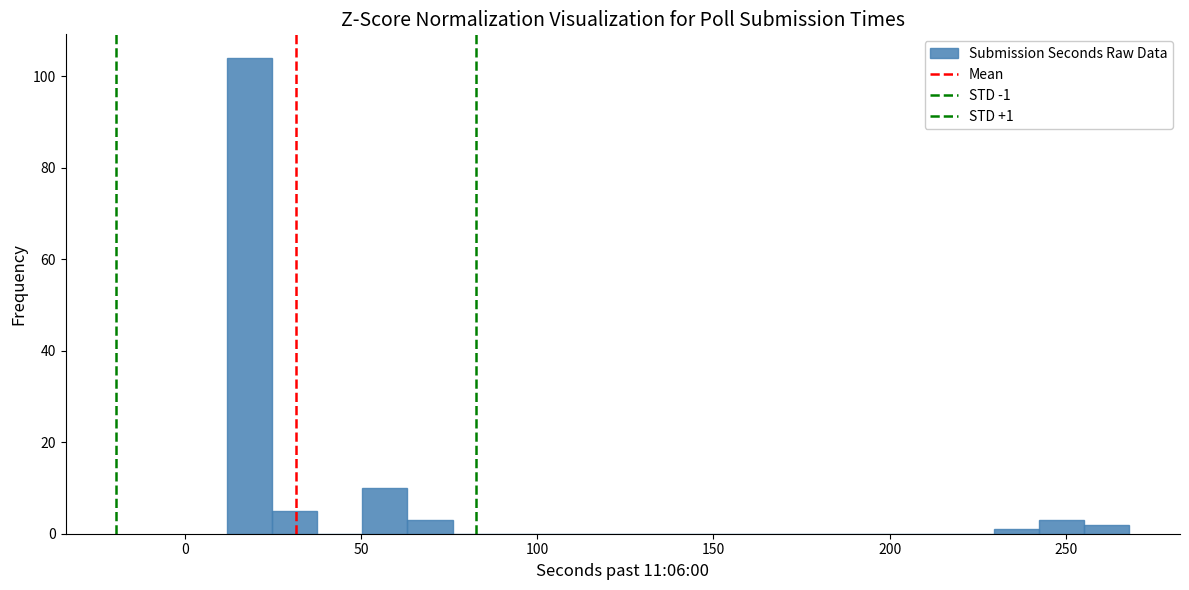

Around what value on the x-axis is the tallest bar? Give the approximate position of its centre, as read against the axis.

20